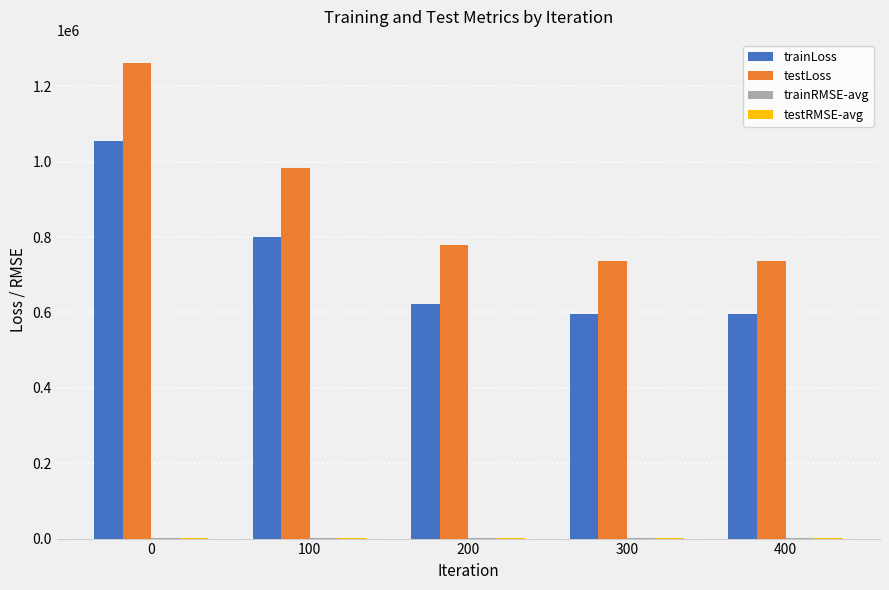

What is the sum of all testLoss values?

4499500.9